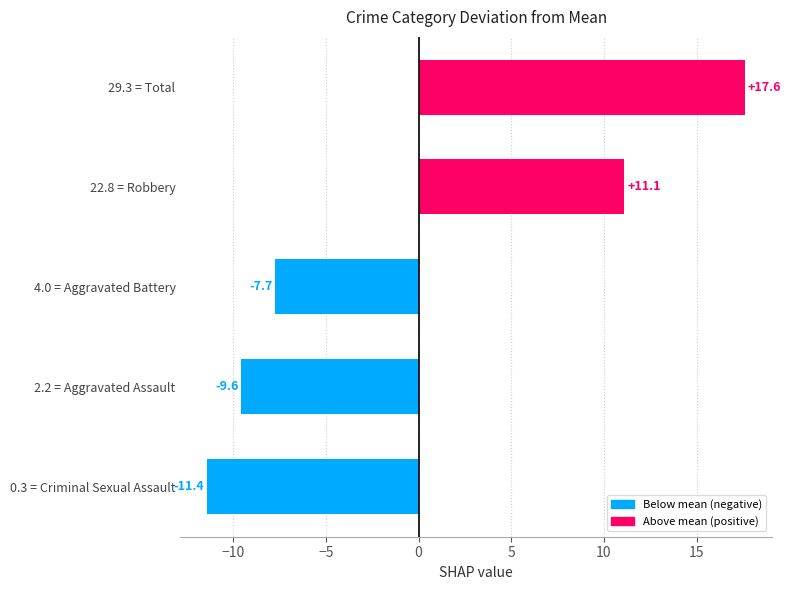

Where is the data nearest to the value 3?

22.8 = Robbery